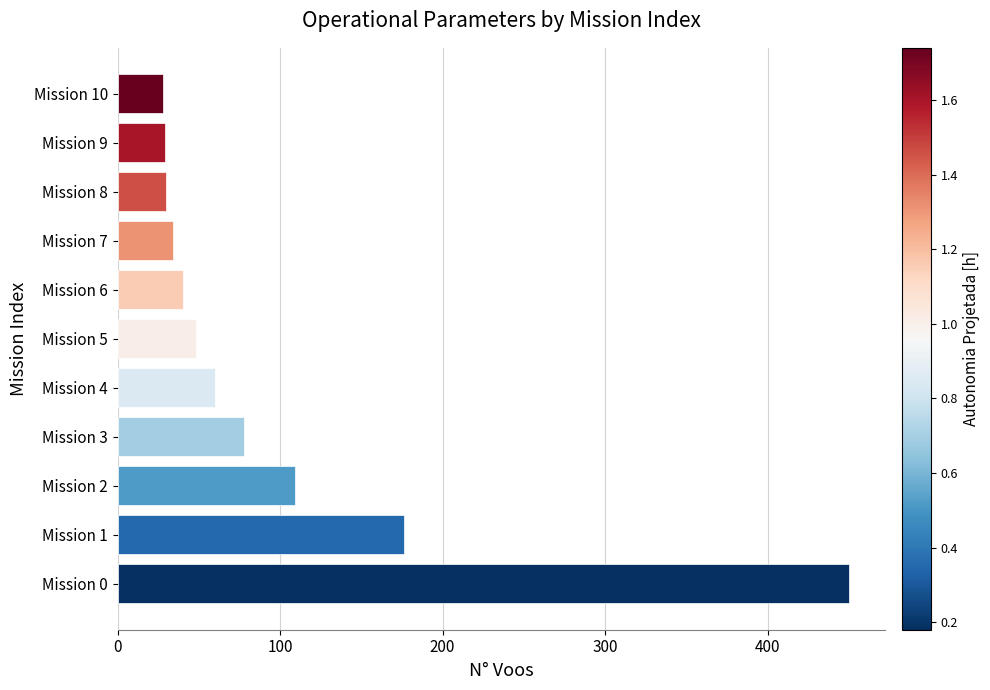

How many bars are there in total?

11